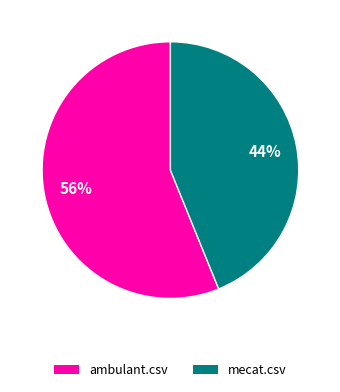

Is it true that mecat.csv is 32% of the pie?

False